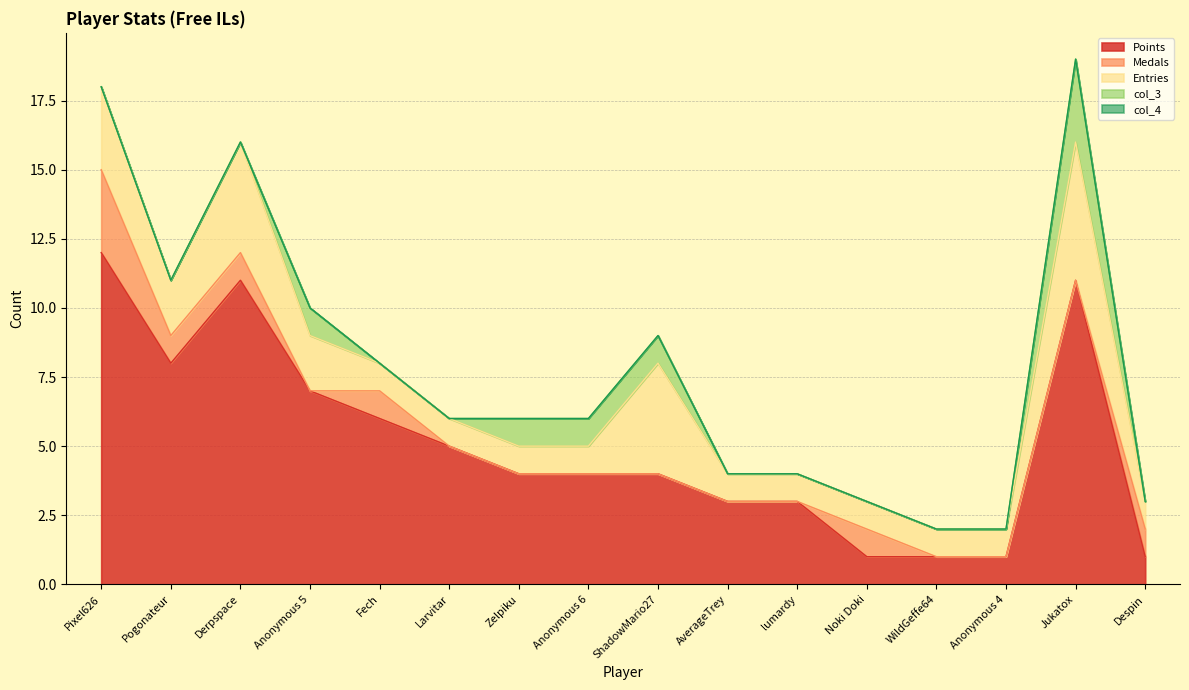

At how many categories does at least one series exceed 10?

3